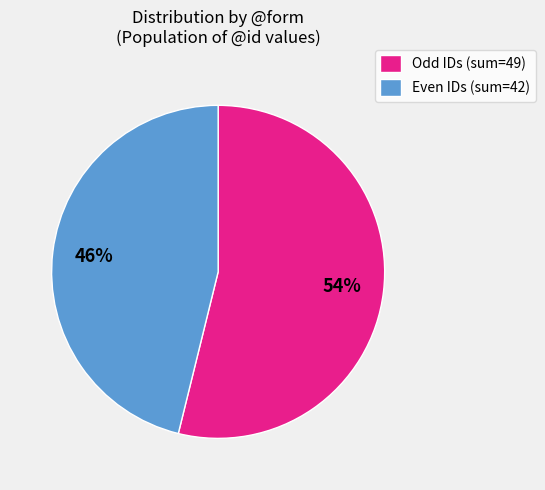

How many slices are in this pie chart?

2